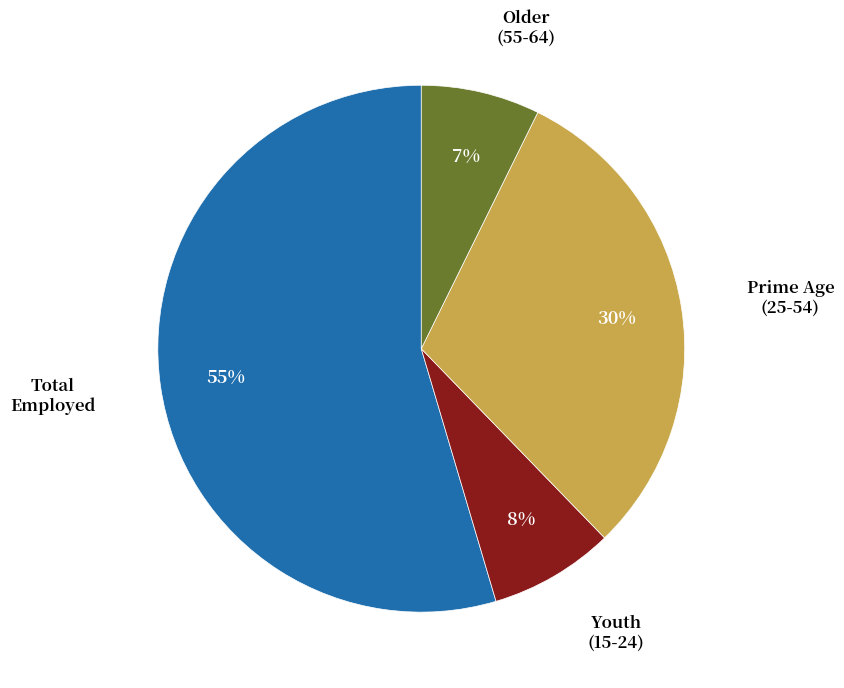

To the nearest percent, what is the average slice percentage?

25%